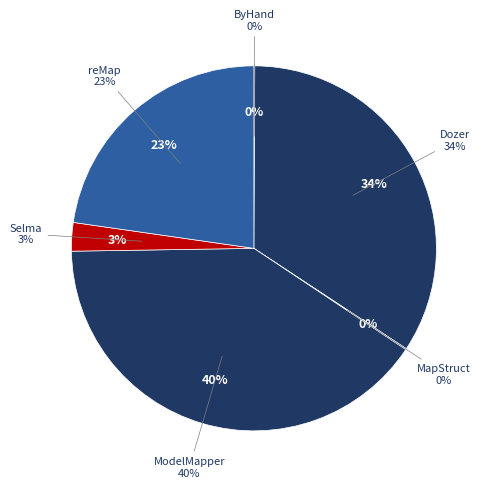

To the nearest percent, what portion does ModelMapper represent?

40%